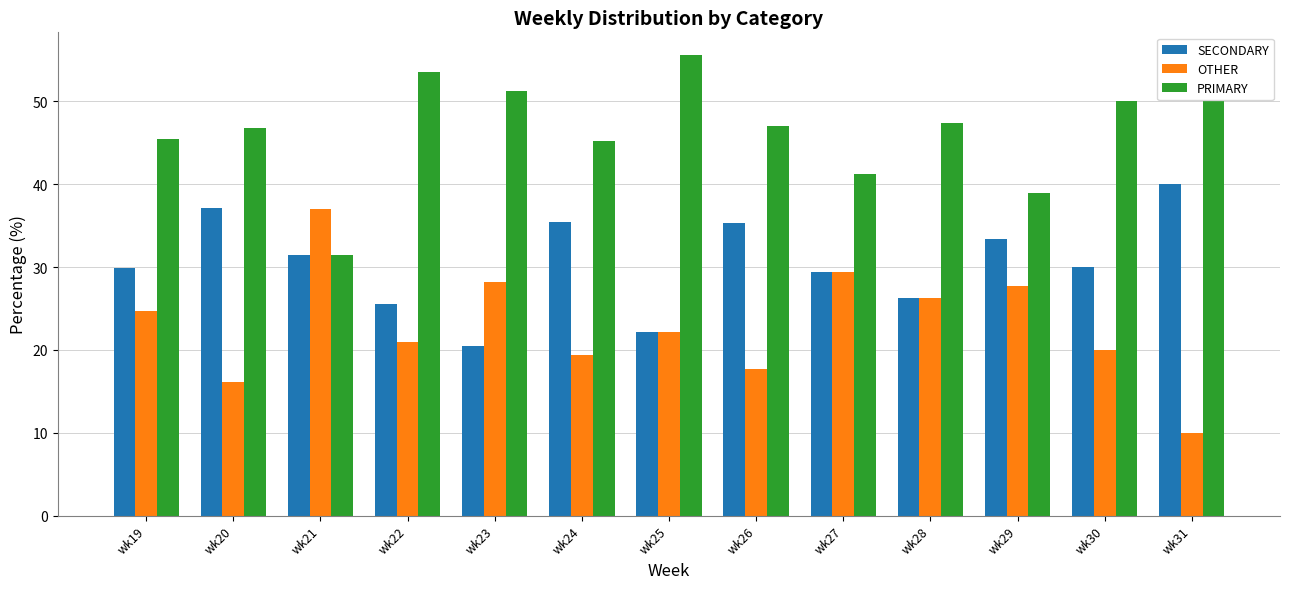

What is the sum of all SECONDARY values?

396.6